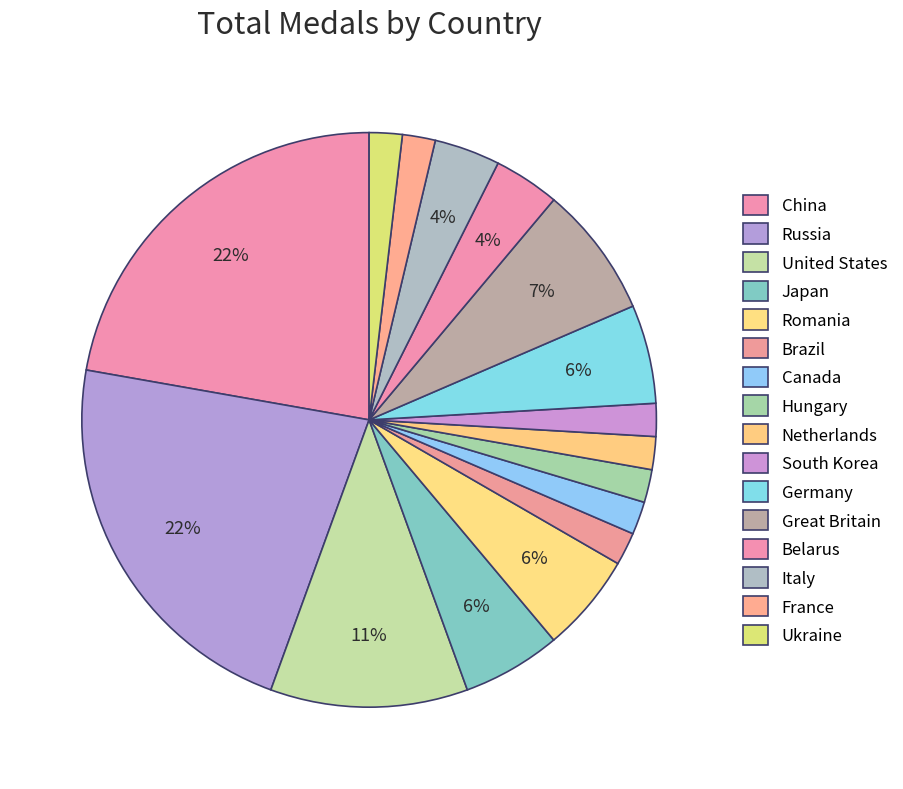

The Japan slice represents 1% of the pie. True or false?

False